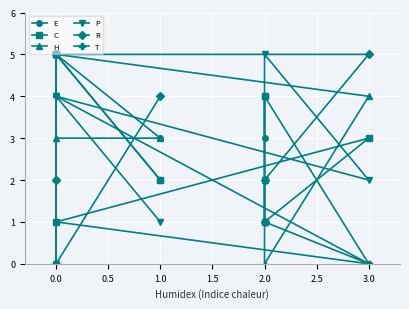

What is the label of the 2nd point from the right?

2.0